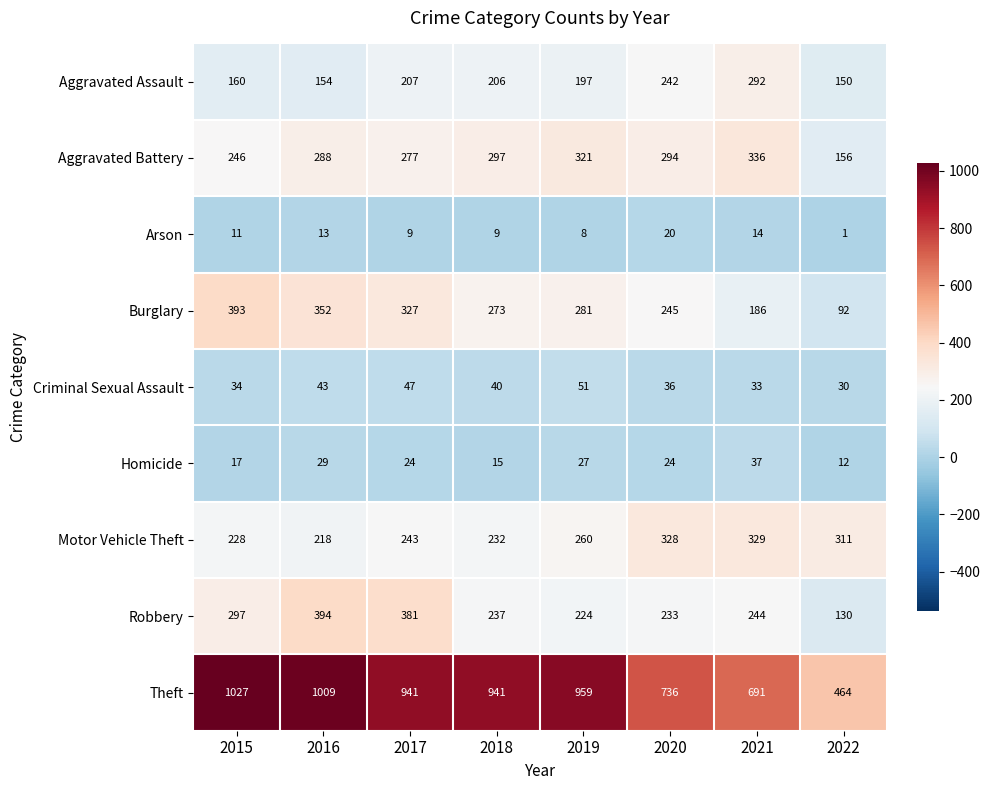

What is the total value across all series at 2018?

2250